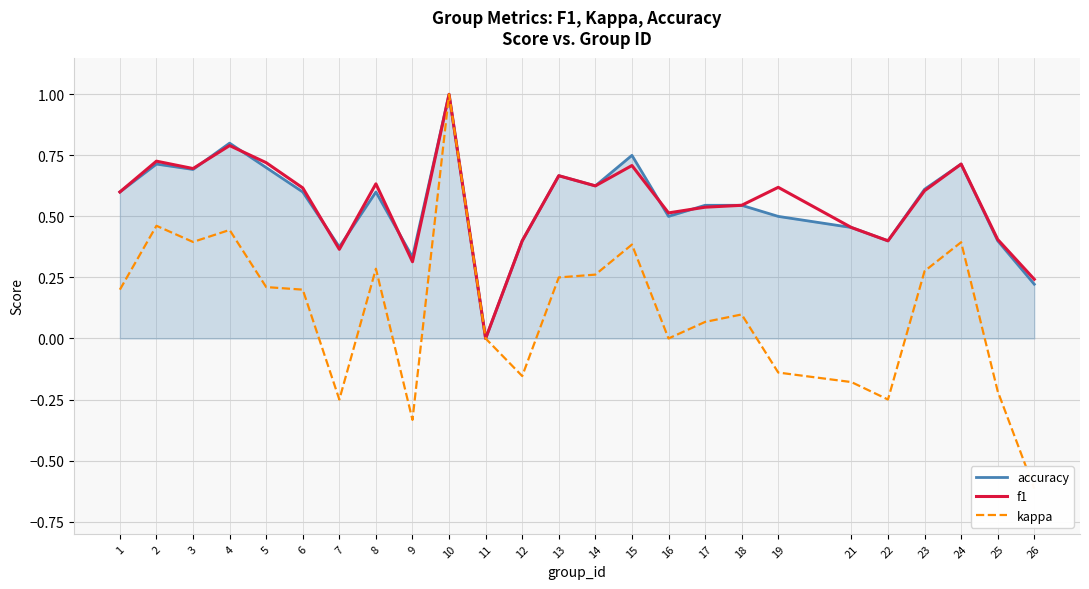

Reading left to right, transcribe all the data shown in this chart.

accuracy: 0.6	0.7	0.7	0.8	0.7	0.6	0.4	0.6	0.3	1.0	0.0	0.4	0.7	0.6	0.8	0.5	0.5	0.5	0.5	0.5	0.4	0.6	0.7	0.4	0.2
f1: 0.6	0.7	0.7	0.8	0.7	0.6	0.4	0.6	0.3	1.0	0.0	0.4	0.7	0.6	0.7	0.5	0.5	0.5	0.6	0.5	0.4	0.6	0.7	0.4	0.2
kappa: 0.2	0.5	0.4	0.4	0.2	0.2	-0.2	0.3	-0.3	1.0	0.0	-0.2	0.2	0.3	0.4	0.0	0.1	0.1	-0.1	-0.2	-0.2	0.3	0.4	-0.2	-0.6